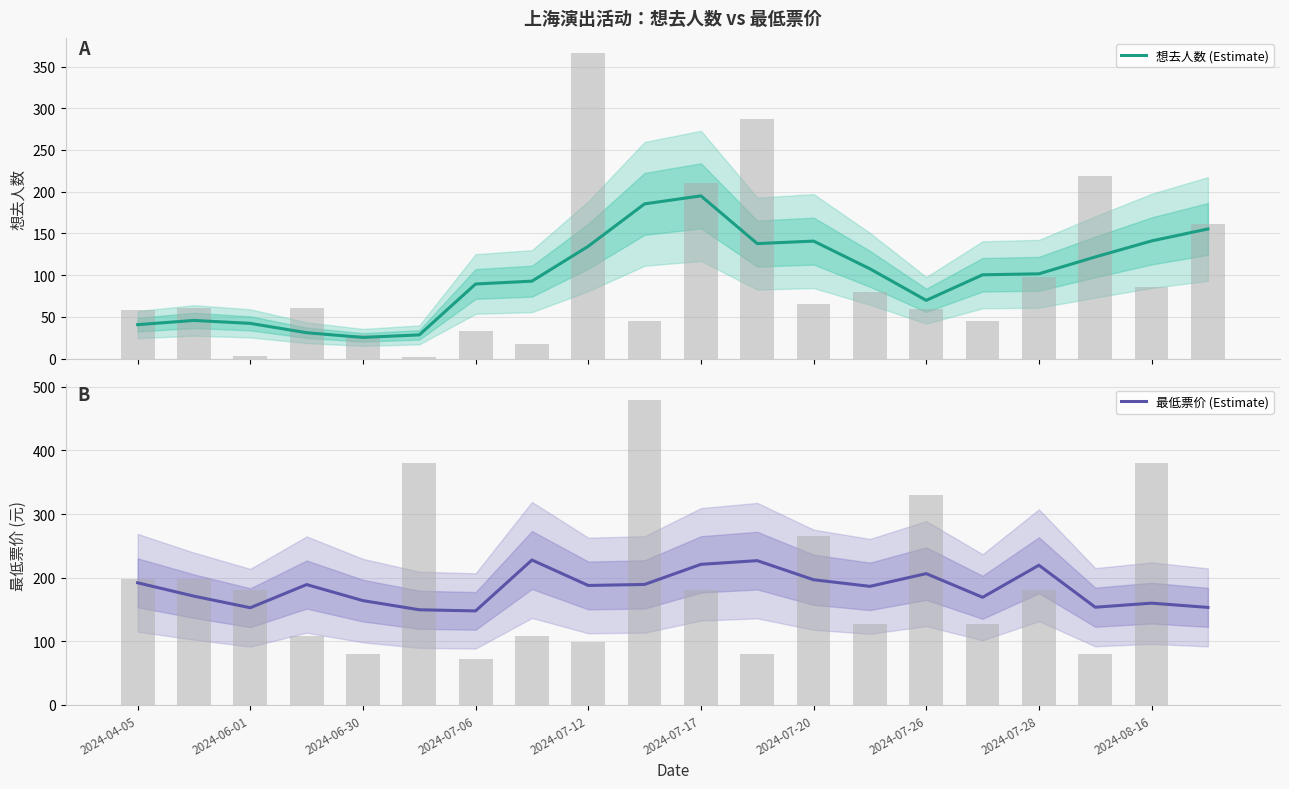

What is the lowest value of the 想去人数 (Estimate) series?

25.4